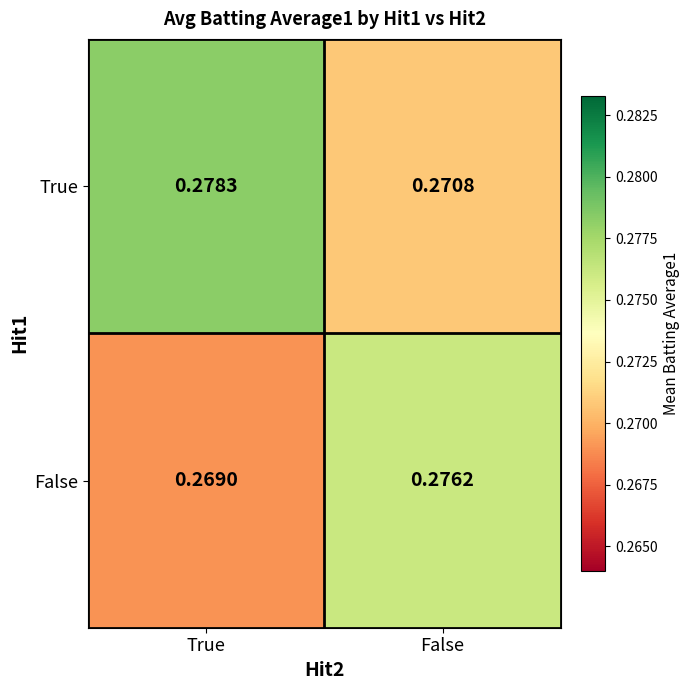

Which series has the largest total across all categories?

True